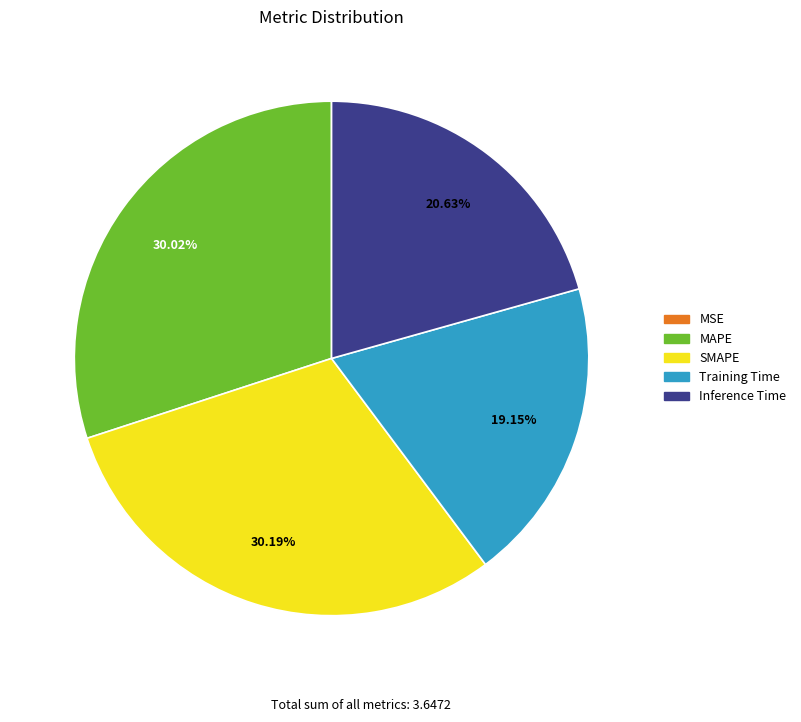

True or false: SMAPE accounts for 30% of the total.

True